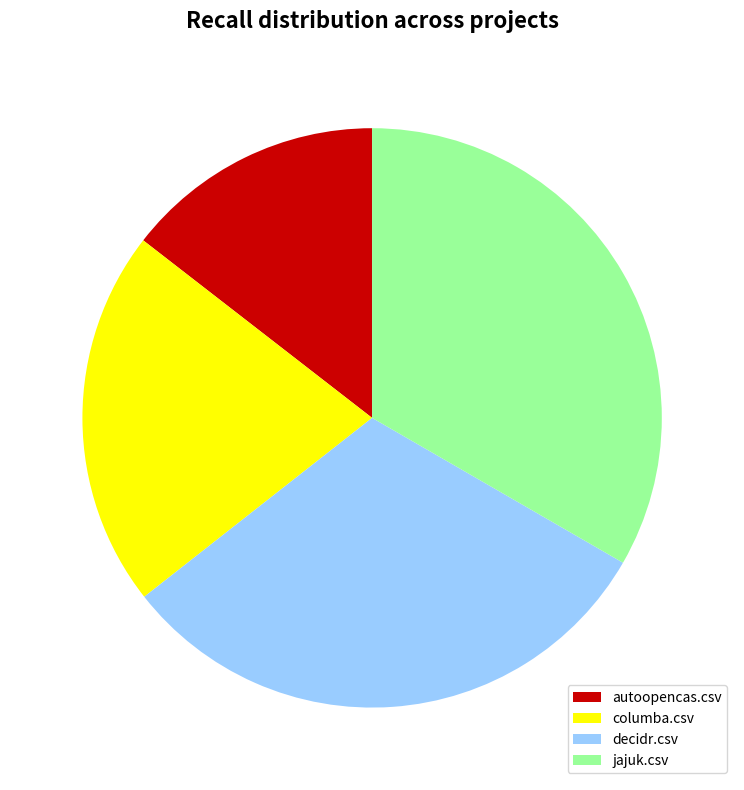

Do autoopencas.csv and decidr.csv together represent more than half of the pie?

No